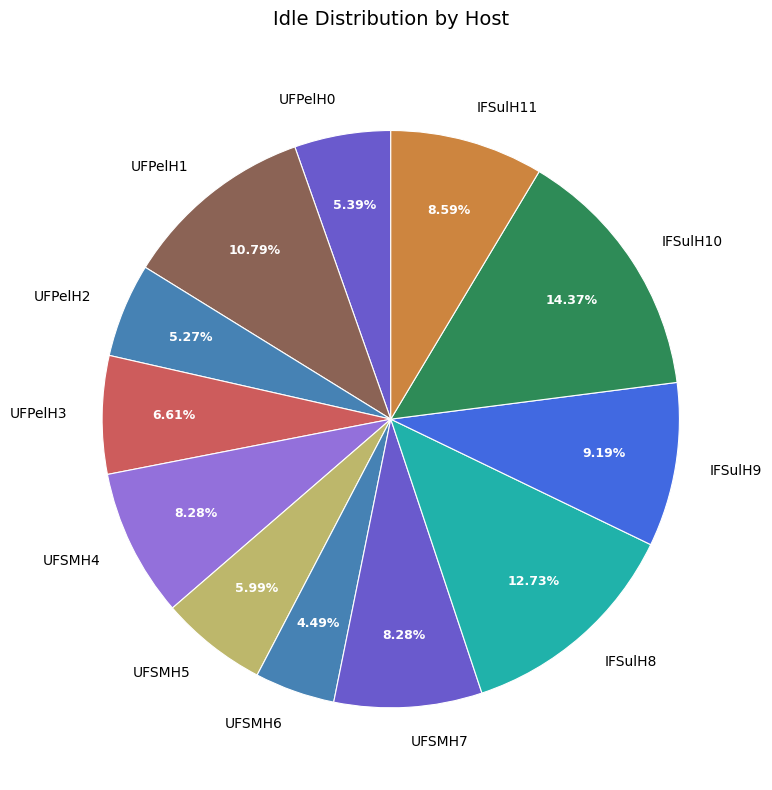

Does UFSMH5 represent more than half of the total?

No